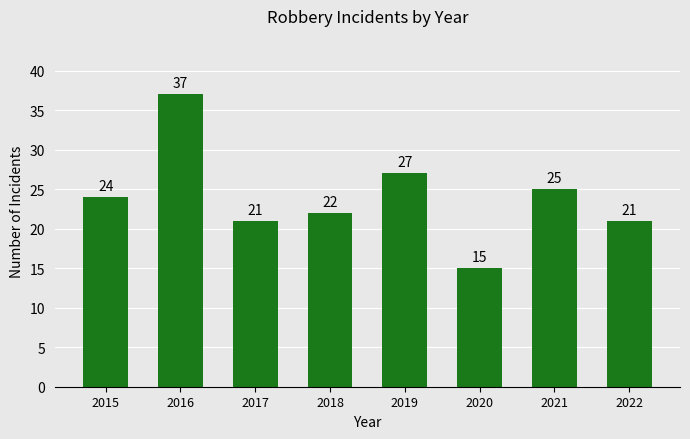

What is the value of the 7th bar from the left?

25